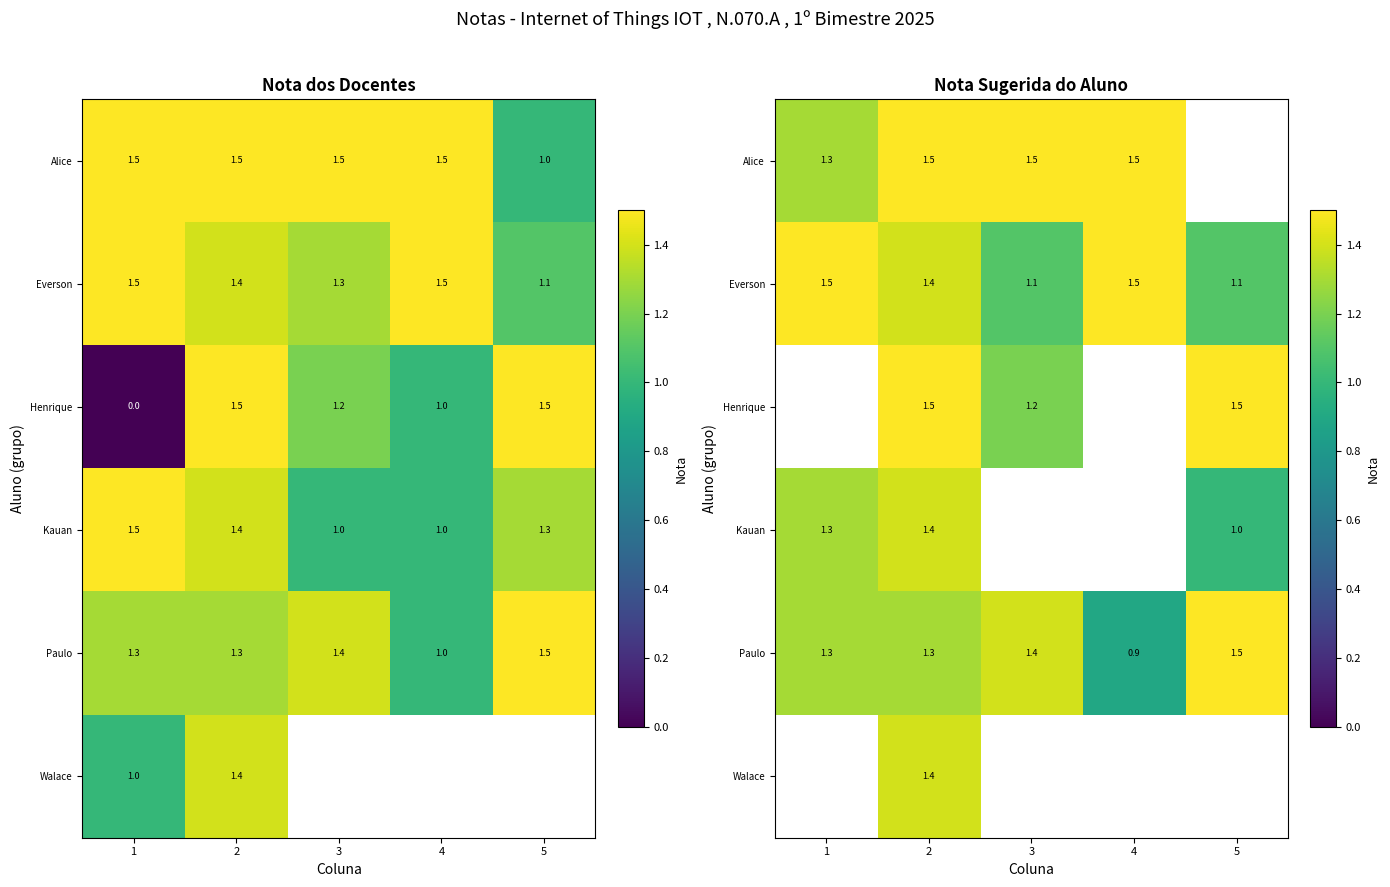

Where is Paulo nearest to the value 1?

4